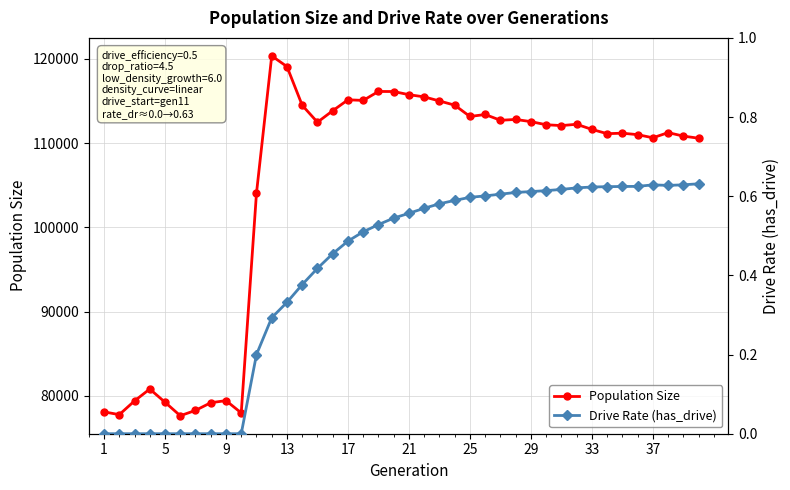

What is the sum of all Population Size values?

4184859